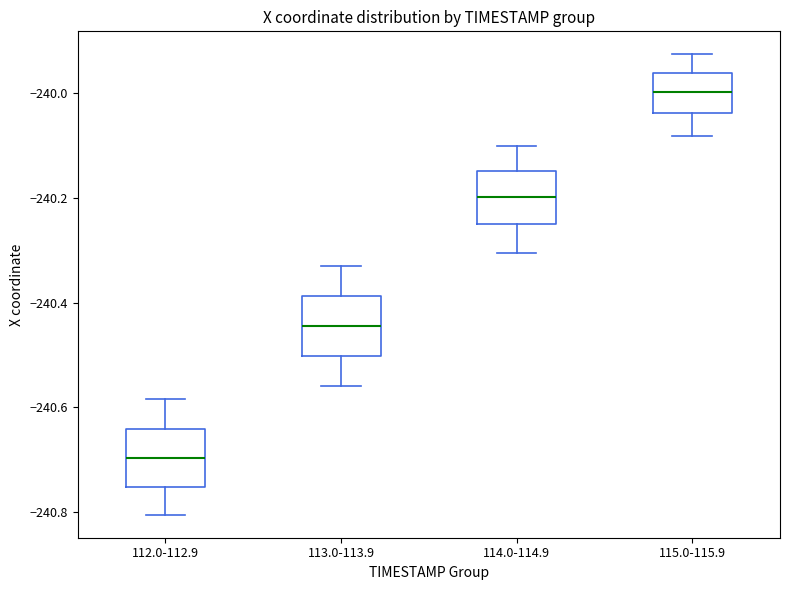

Reading left to right, transcribe this box plot: for each box, give where its median line is, the range the box spans, and where its two whiskers end, as read against the y-axis. The values are not printed on the chart, so give them approximately, as read against the axis.

112.0-112.9: median -240.70, box -240.76 to -240.64, whiskers -240.80 to -240.58
113.0-113.9: median -240.44, box -240.50 to -240.38, whiskers -240.56 to -240.32
114.0-114.9: median -240.20, box -240.26 to -240.14, whiskers -240.30 to -240.10
115.0-115.9: median -240.00, box -240.04 to -239.96, whiskers -240.08 to -239.92